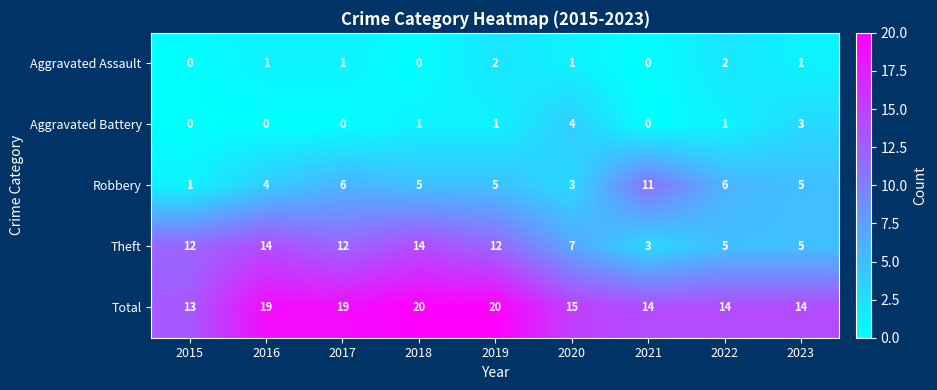

How many data points does each series have?

9